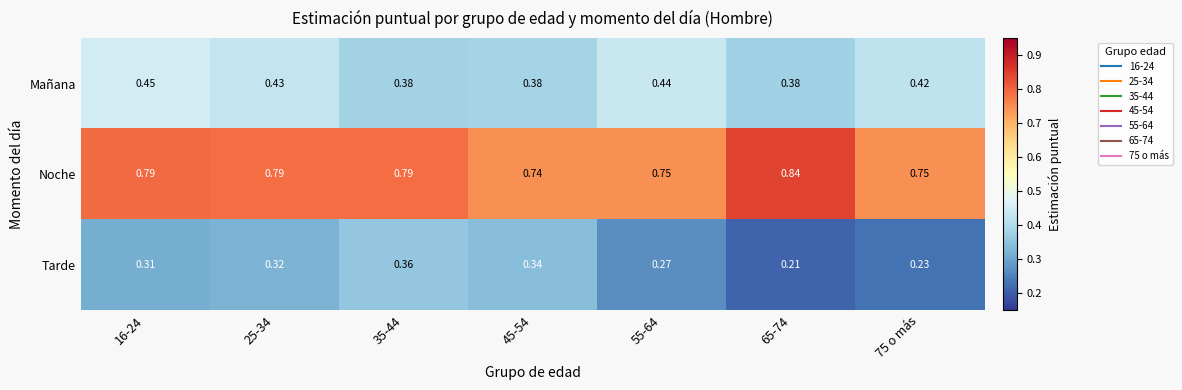

Between 25-34 and 65-74, which series saw the biggest shift?

Tarde